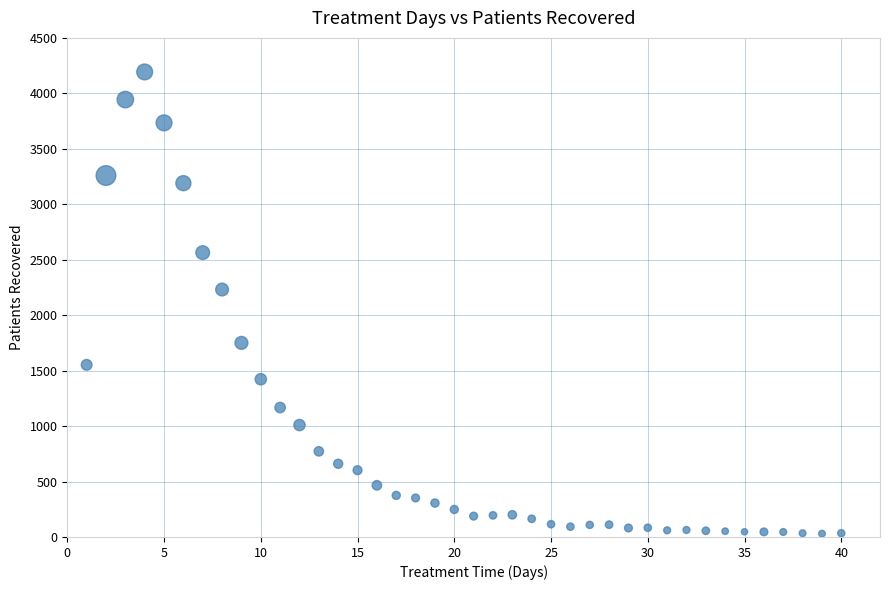

What is the range of X values (max minus min)?

39